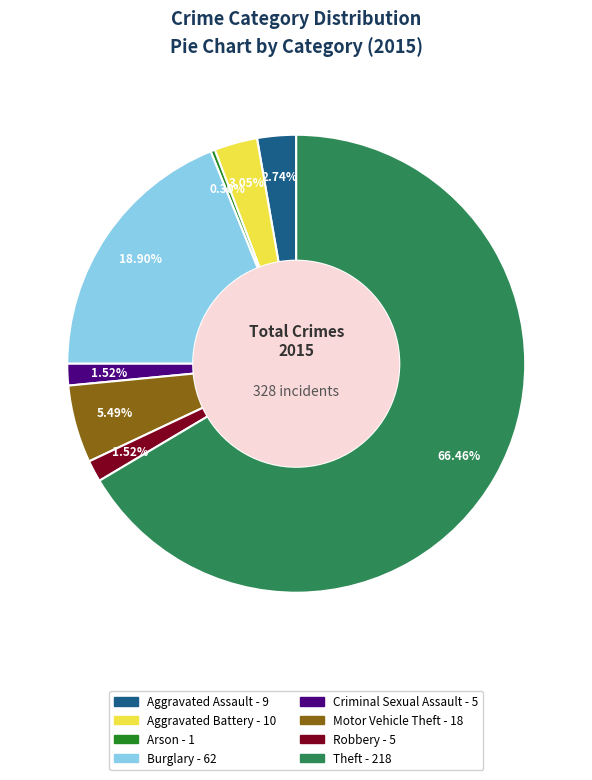

Does any single category account for the majority?

Yes